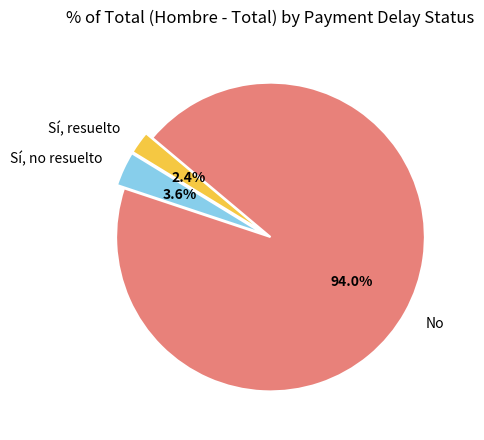

What is the smallest slice in the pie chart?

Sí, resuelto